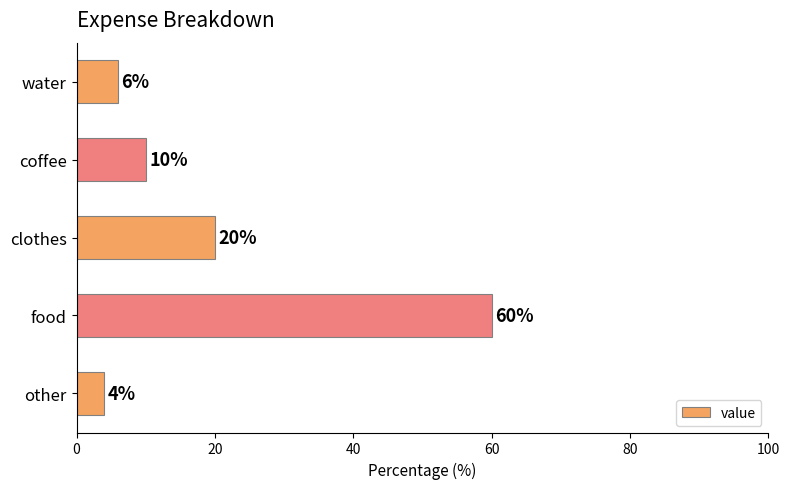

Reading top to bottom, transcribe all the data shown in this chart.

water=6	coffee=10	clothes=20	food=60	other=4